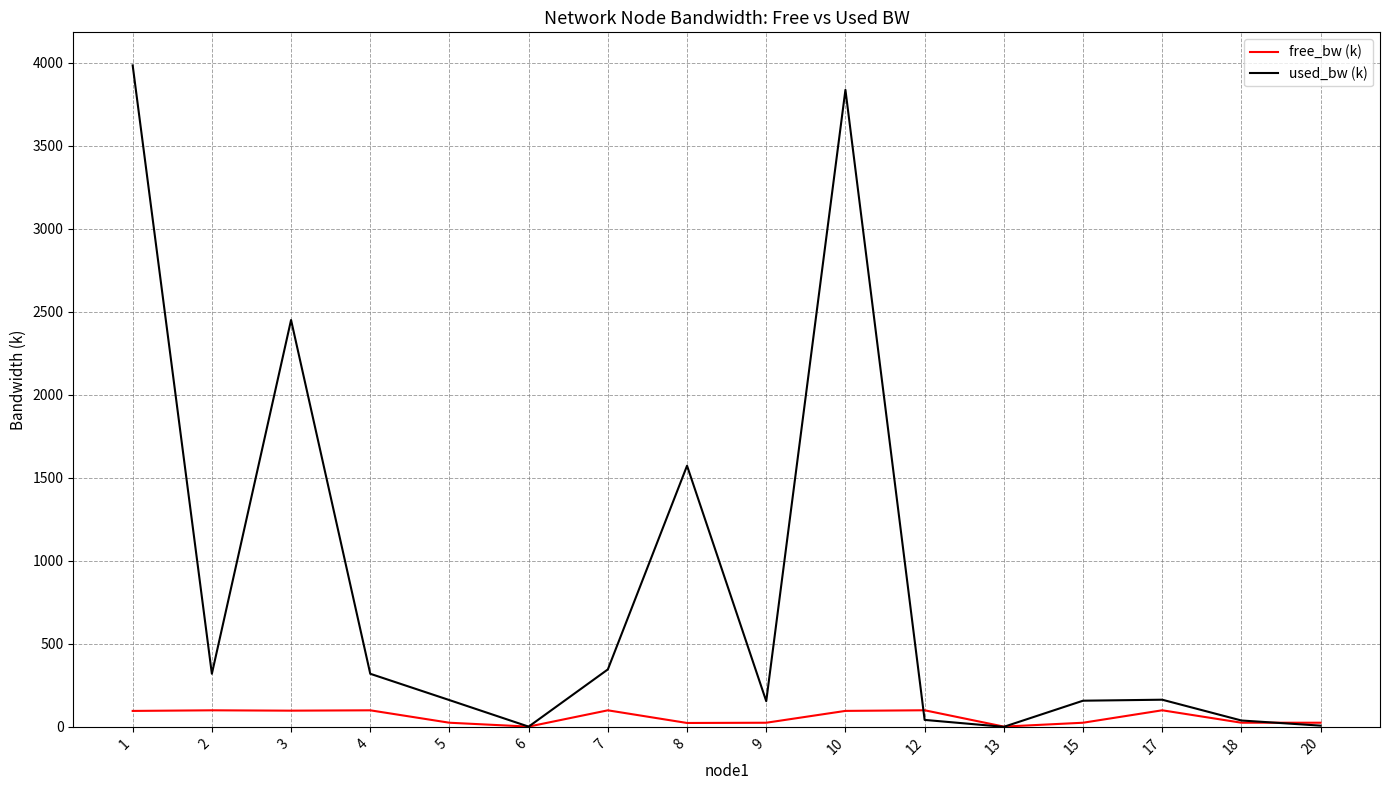

List the series in order of their overall mean, highest first.

used_bw (k), free_bw (k)